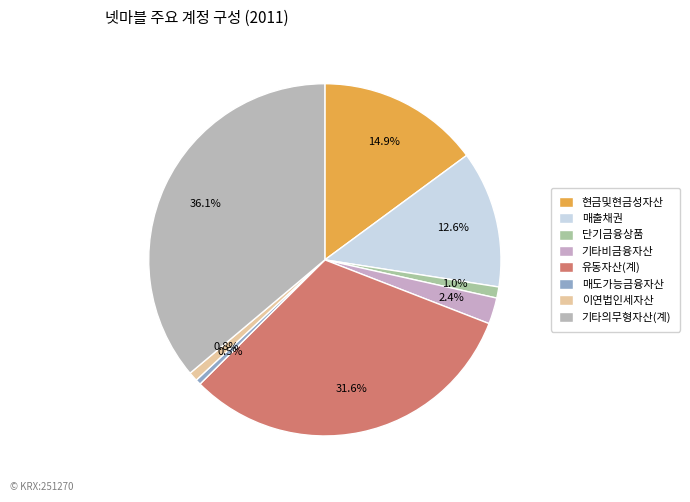

What percentage is NOT represented by 유동자산(계)?

68.4%